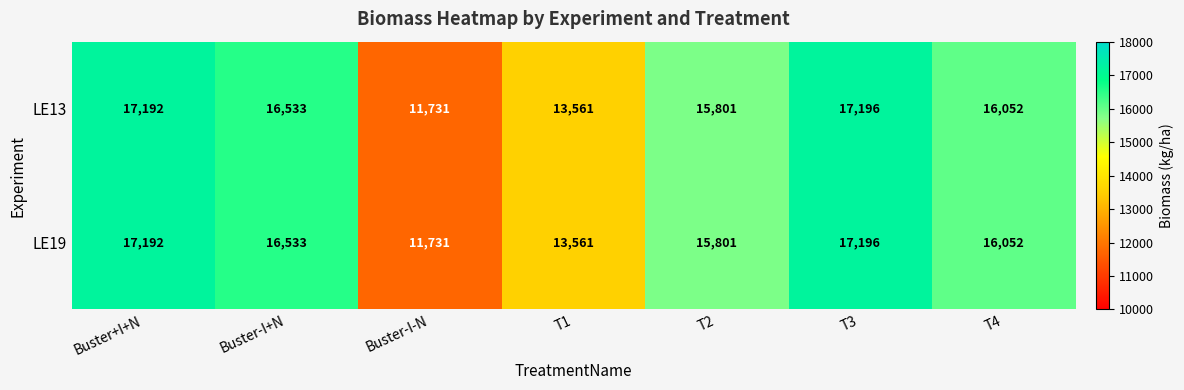

List the labels in order of LE19 value, smallest first.

Buster-I-N, T1, T2, T4, Buster-I+N, Buster+I+N, T3